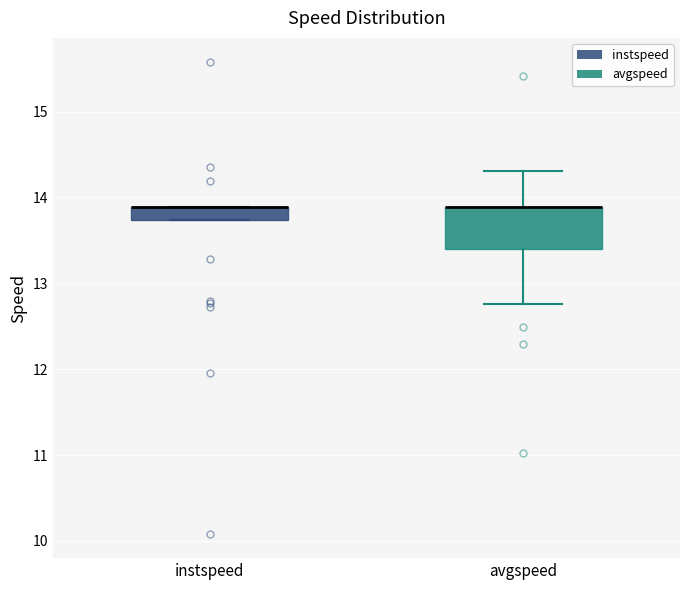

Comparing the boxes themselves (not the whiskers), which one is the tallest?

avgspeed